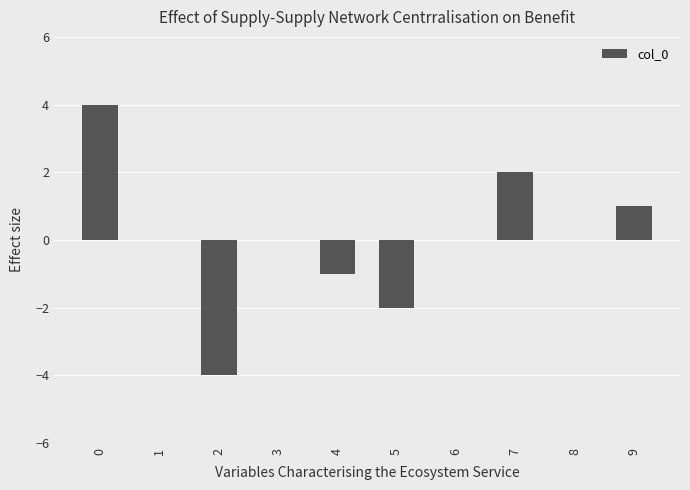

The chart shows a value of -6 at 6. True or false?

False